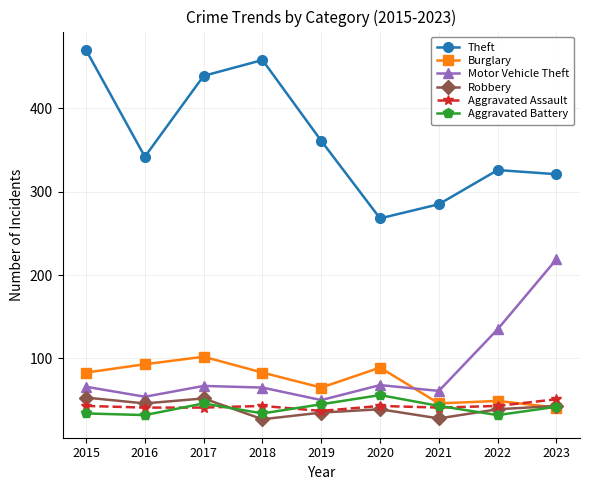

The value of Motor Vehicle Theft at 2020 is 25. True or false?

False